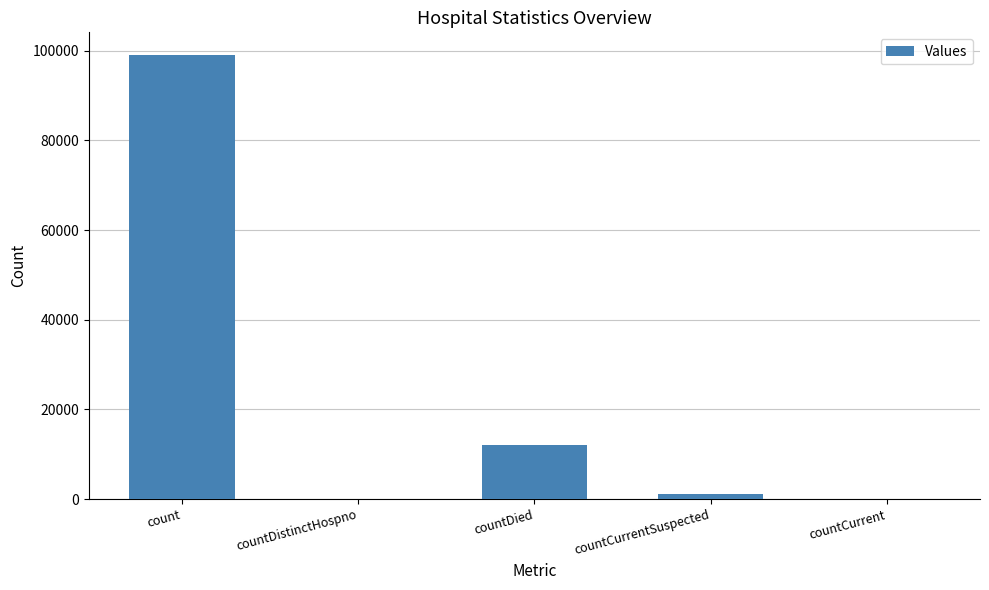

What is the difference between the values at countDied and countCurrent?

12149